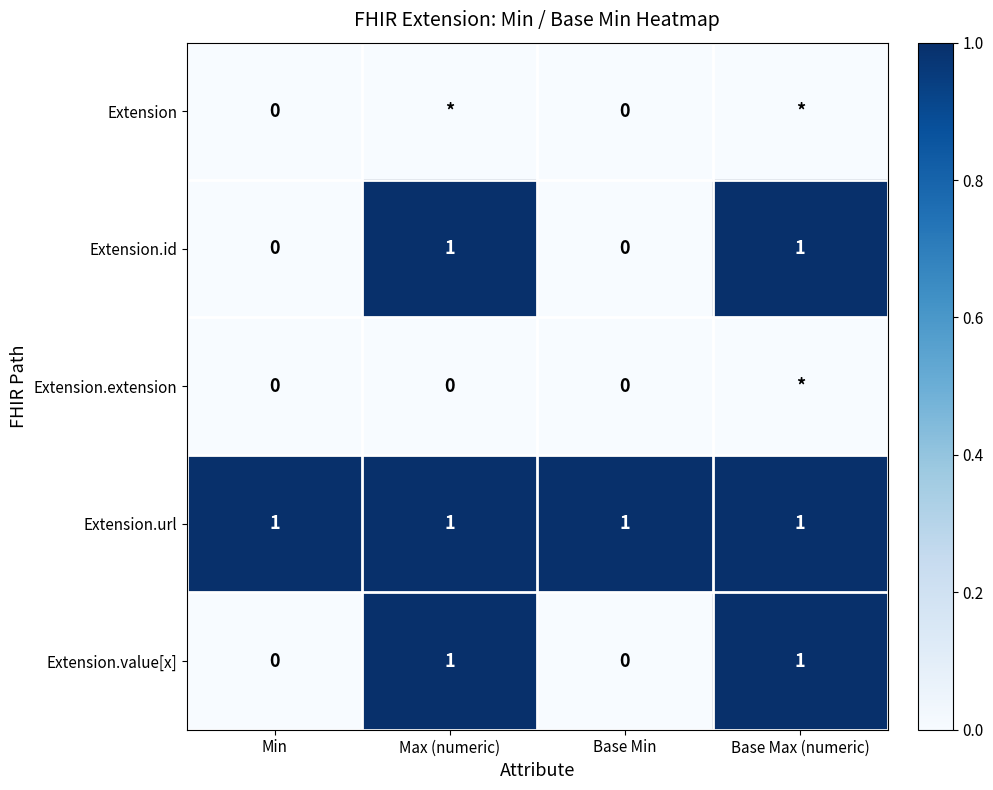

The value of Extension.value[x] at Base Max (numeric) is 1. True or false?

True